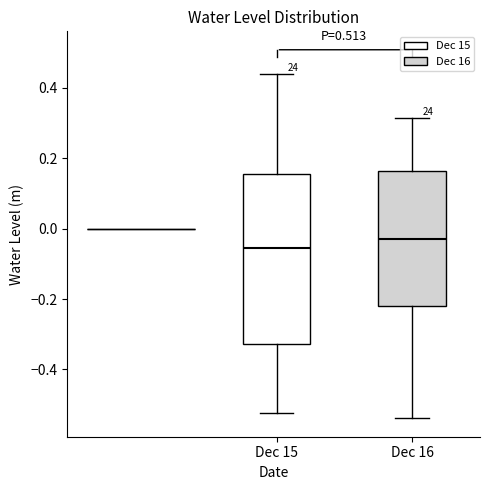

Which box's median line is the lowest?

Dec 15